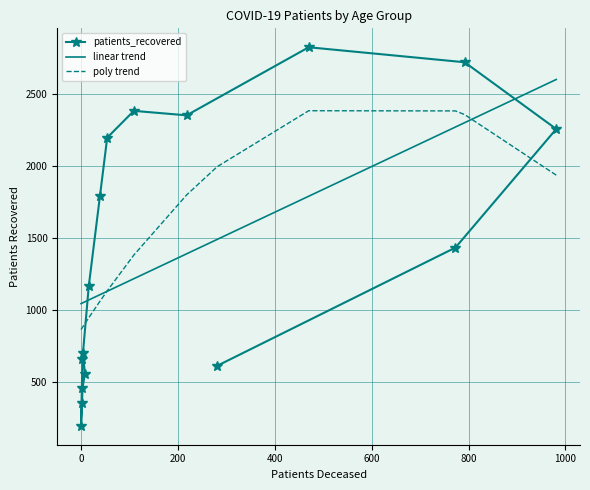

At how many categories does at least one series exceed 1768?

9